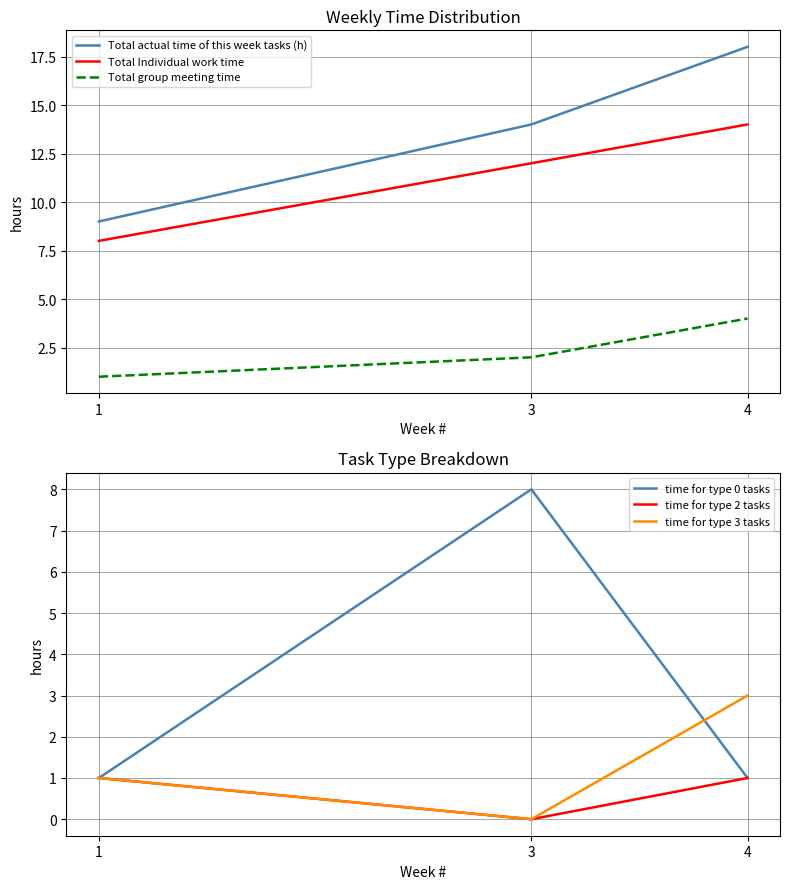

At which label does Total Individual work time first exceed 12?

4